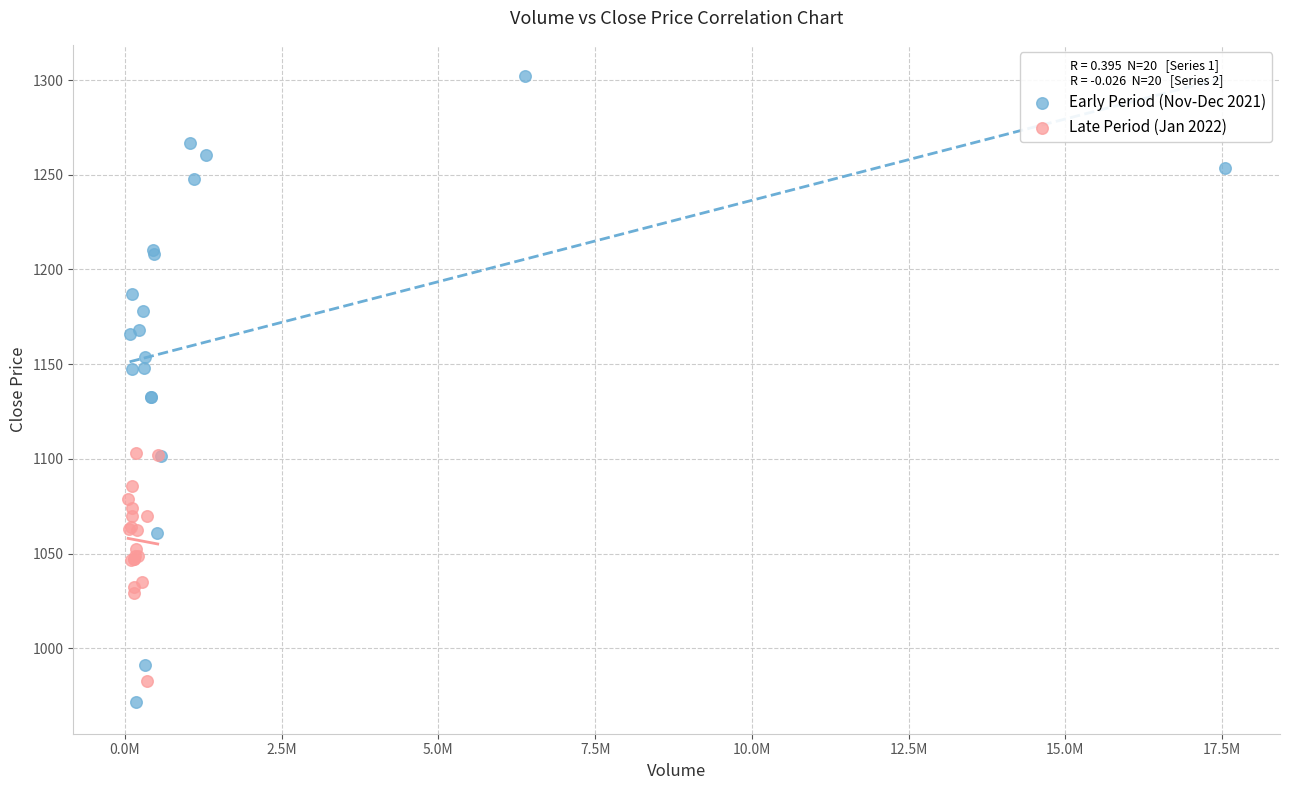

Which series contains the highest Y value?

Early Period (Nov-Dec 2021)